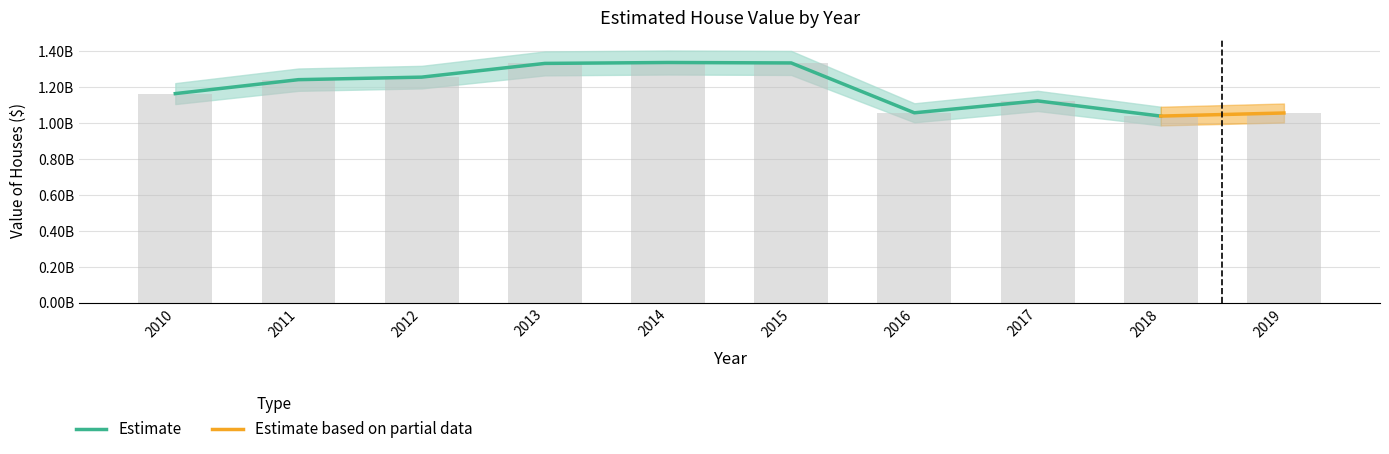

Rank the categories by value from highest to lowest.

2014, 2015, 2013, 2012, 2011, 2010, 2017, 2016, 2019, 2018